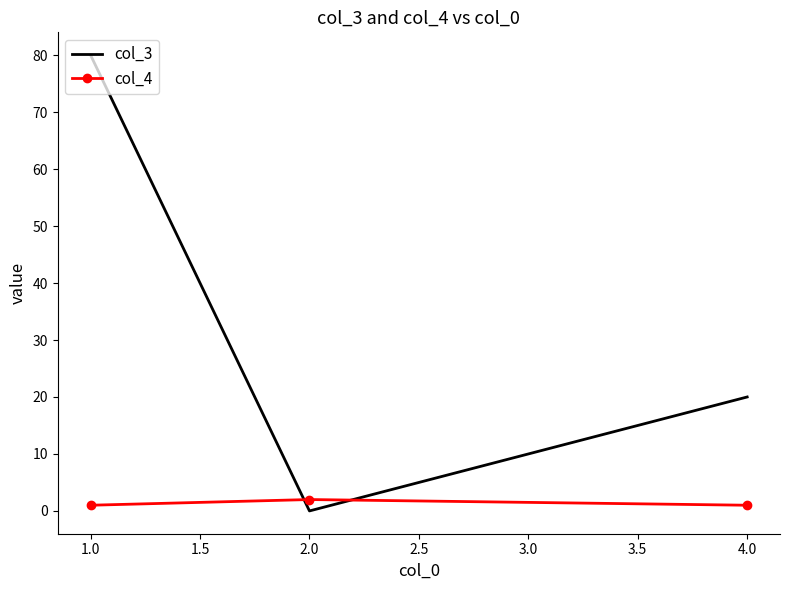

What is the highest value of the col_3 series?

80